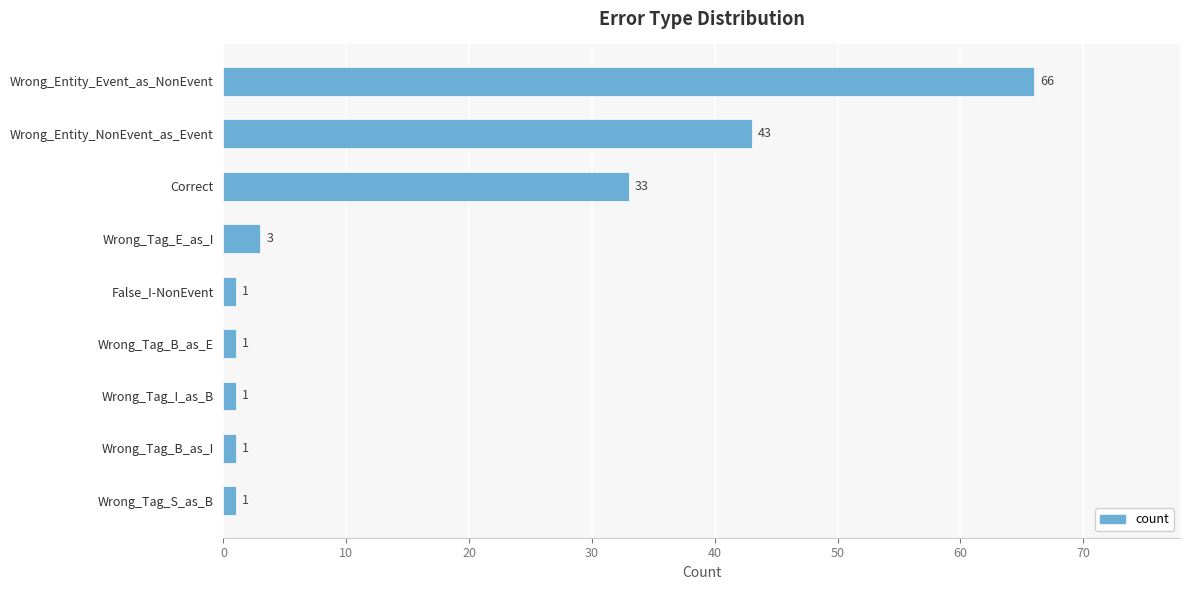

What is the maximum value shown in the chart?

66